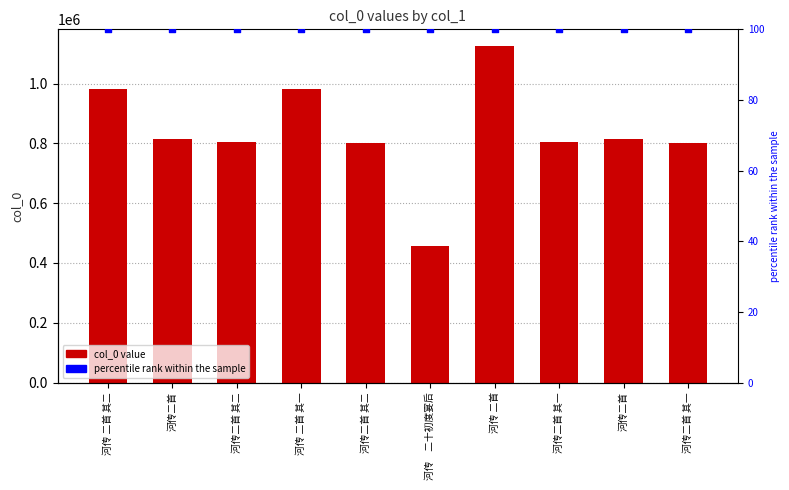

What is the total value across all series at 河传二首 其二?

806037